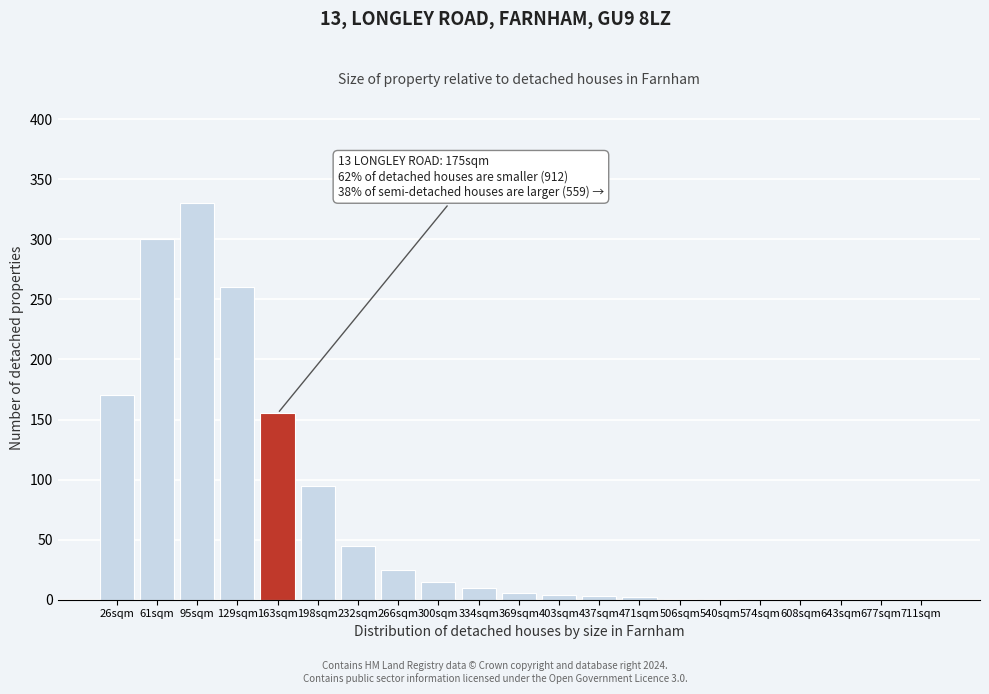

What is the maximum value shown in the chart?

330